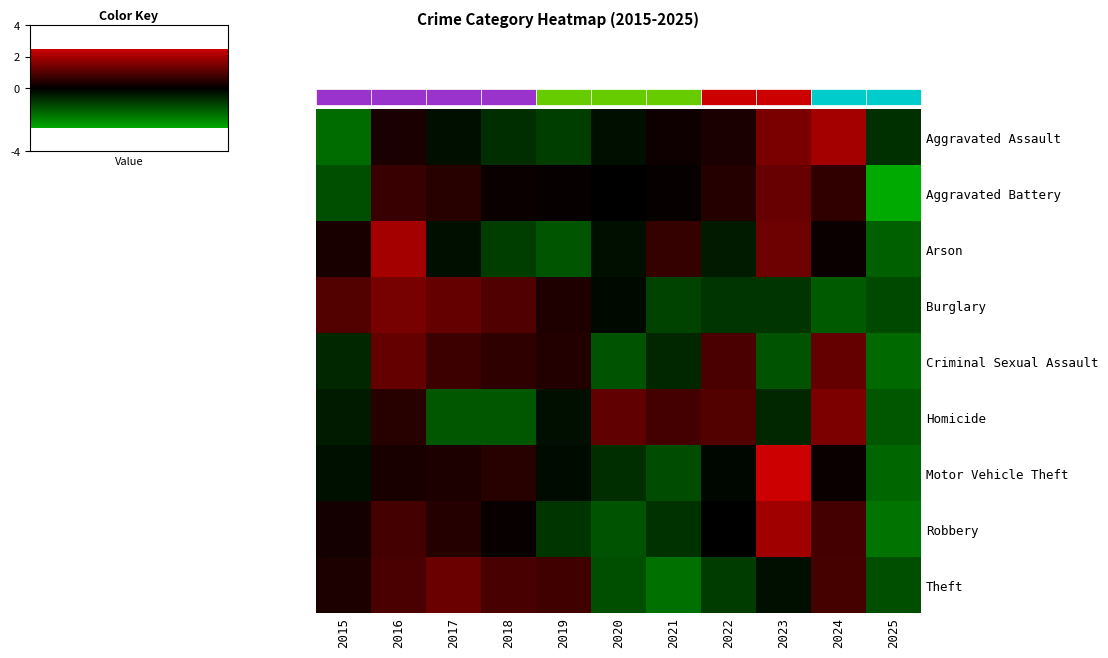

How many data points in Aggravated Battery are above 0?

8